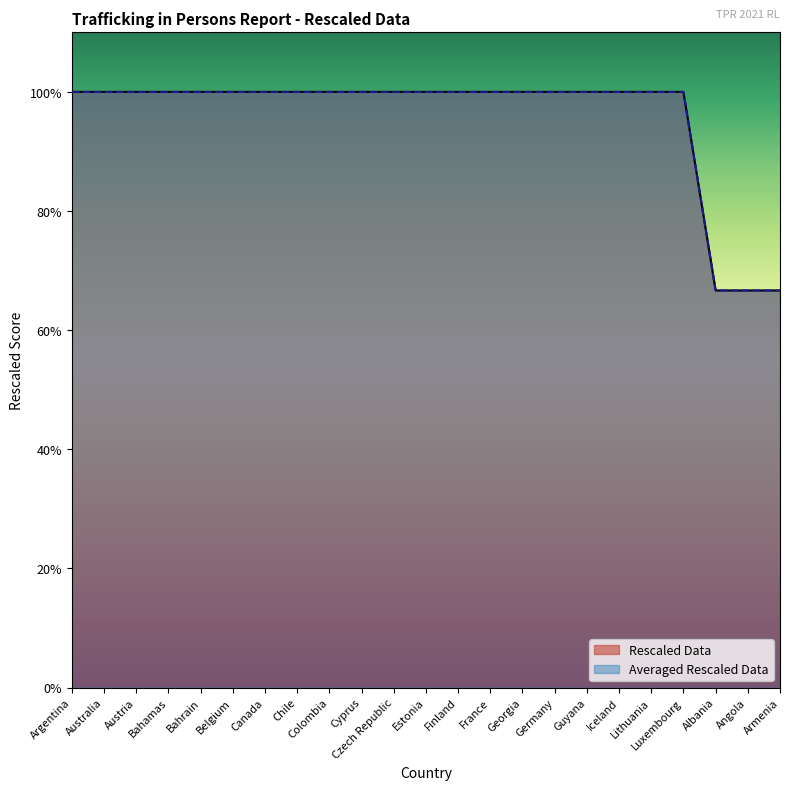

Reading left to right, transcribe all the data shown in this chart.

Rescaled Data: Argentina=1.0	Australia=1.0	Austria=1.0	Bahamas=1.0	Bahrain=1.0	Belgium=1.0	Canada=1.0	Chile=1.0	Colombia=1.0	Cyprus=1.0	Czech Republic=1.0	Estonia=1.0	Finland=1.0	France=1.0	Georgia=1.0	Germany=1.0	Guyana=1.0	Iceland=1.0	Lithuania=1.0	Luxembourg=1.0	Albania=0.7	Angola=0.7	Armenia=0.7
Averaged Rescaled Data: Argentina=1.0	Australia=1.0	Austria=1.0	Bahamas=1.0	Bahrain=1.0	Belgium=1.0	Canada=1.0	Chile=1.0	Colombia=1.0	Cyprus=1.0	Czech Republic=1.0	Estonia=1.0	Finland=1.0	France=1.0	Georgia=1.0	Germany=1.0	Guyana=1.0	Iceland=1.0	Lithuania=1.0	Luxembourg=1.0	Albania=0.7	Angola=0.7	Armenia=0.7